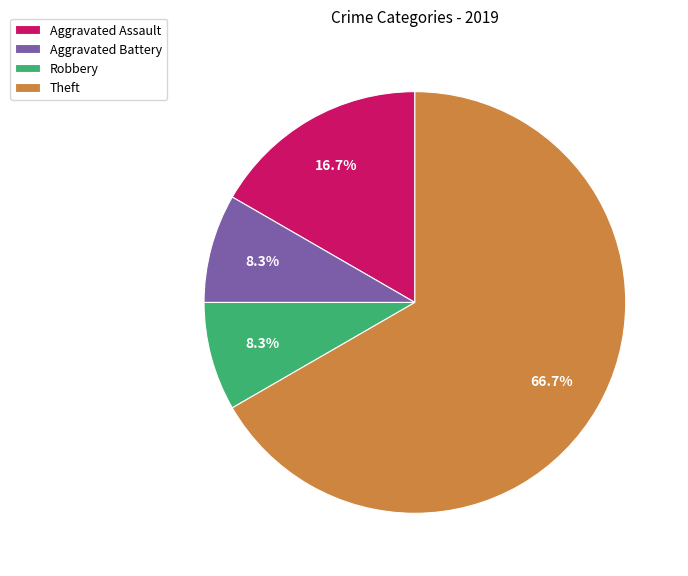

What percentage is the Theft slice, to the nearest percent?

67%